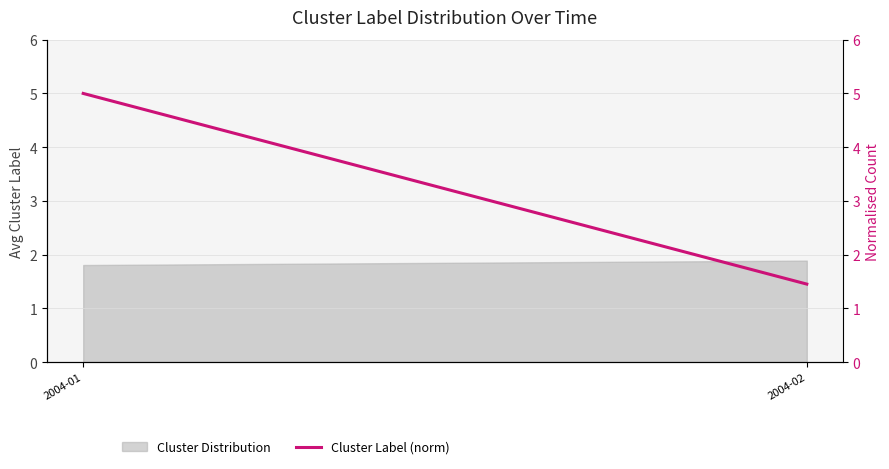

Reading right to left, list all the values displayed in this chart.

1.5	5.0